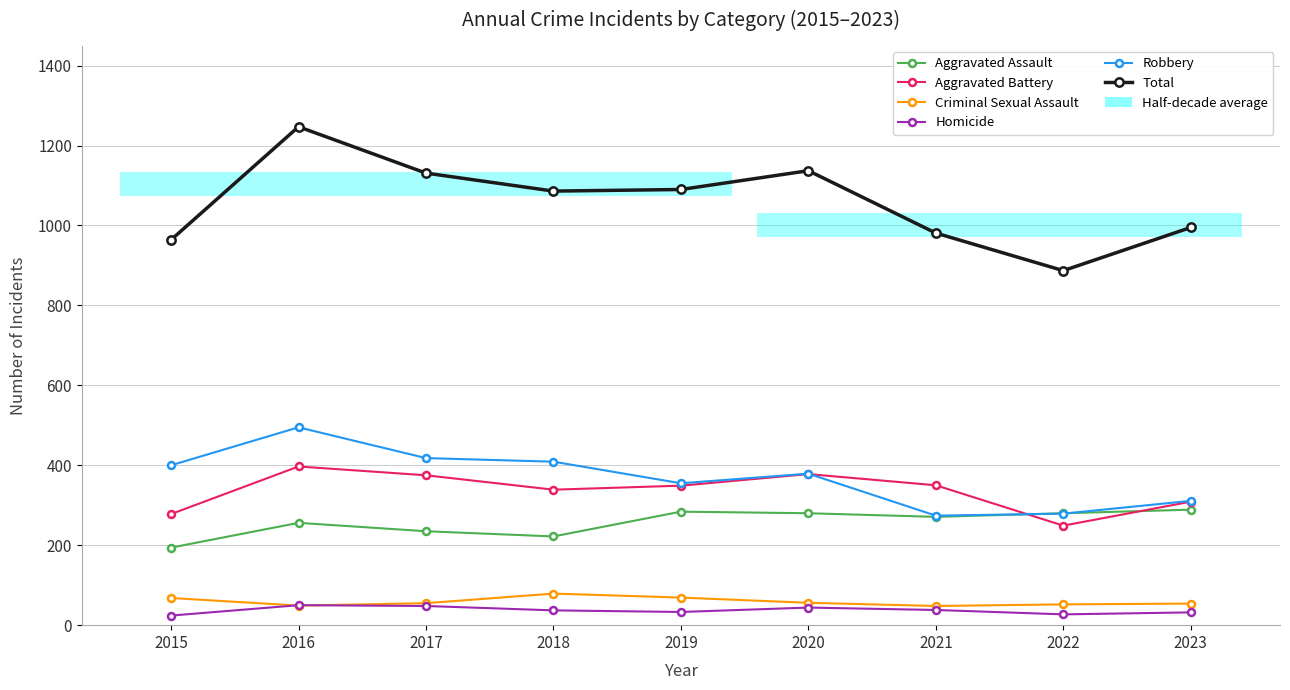

Rank the categories by Aggravated Battery value from lowest to highest.

2022, 2015, 2023, 2018, 2019, 2021, 2017, 2020, 2016